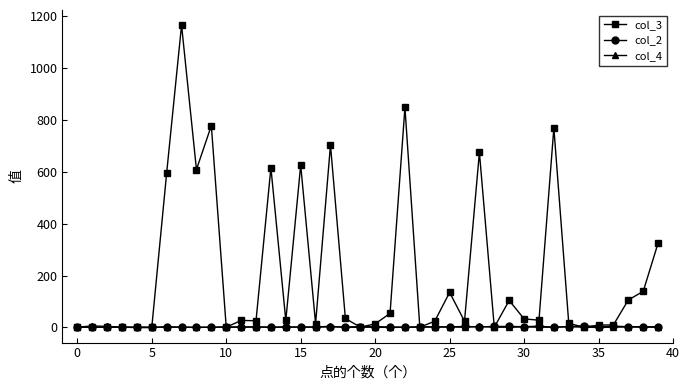

What is the greatest value displayed?

1164